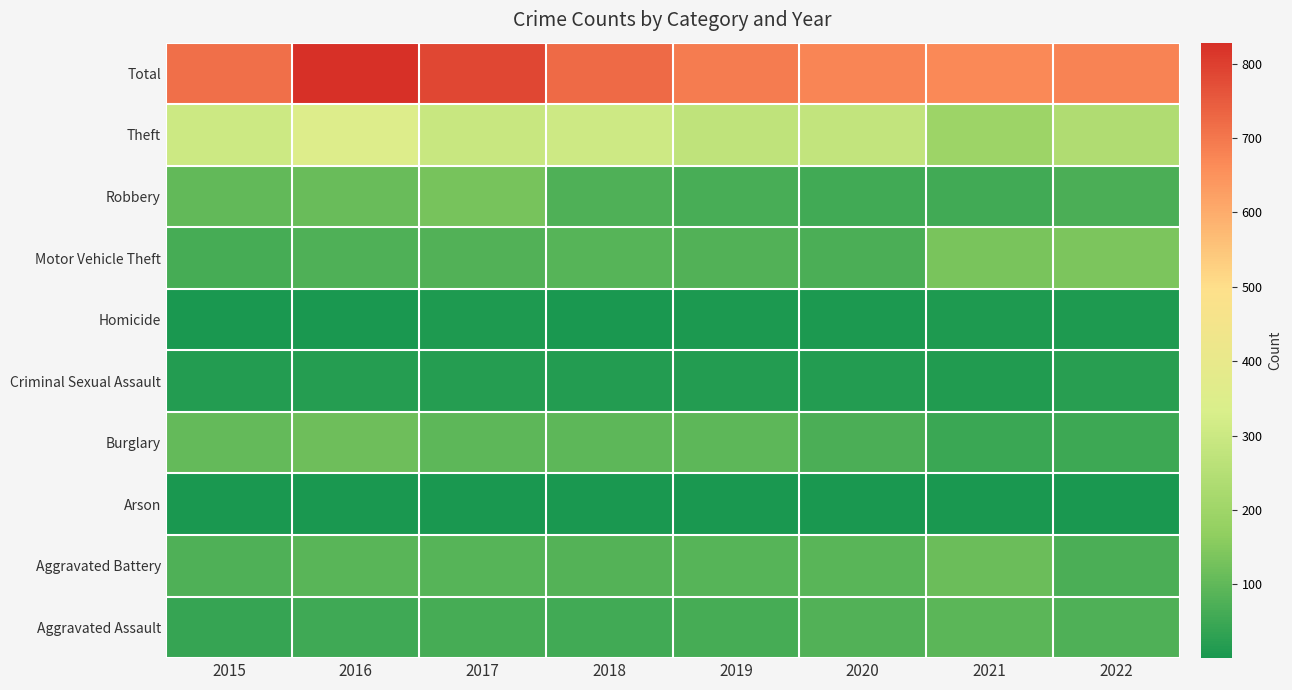

Rank the series by their maximum value, from lowest to highest.

Arson, Homicide, Criminal Sexual Assault, Aggravated Assault, Aggravated Battery, Burglary, Robbery, Motor Vehicle Theft, Theft, Total